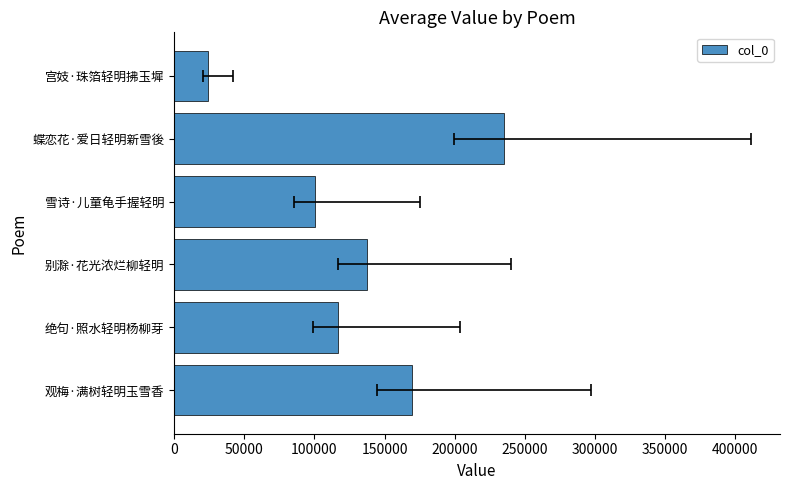

What is the sum of all values?

783059